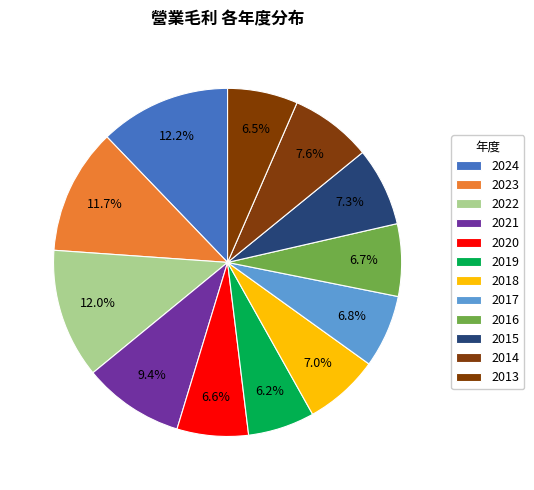

How many slices are in this pie chart?

12